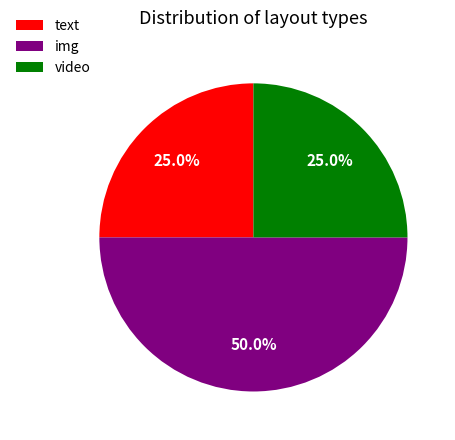

Does video represent more than half of the total?

No